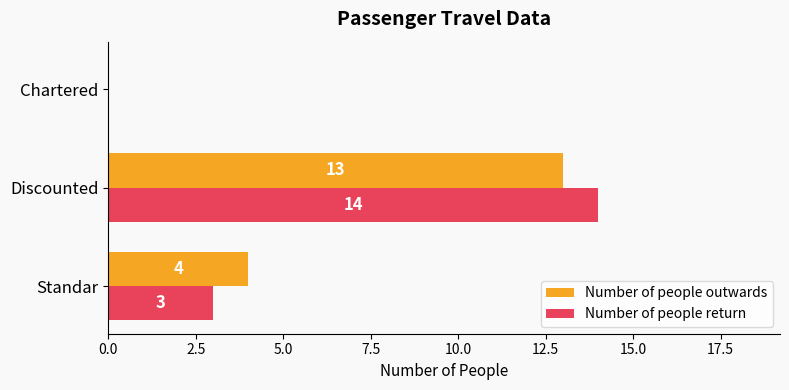

At which category is the sum across all series the highest?

Discounted